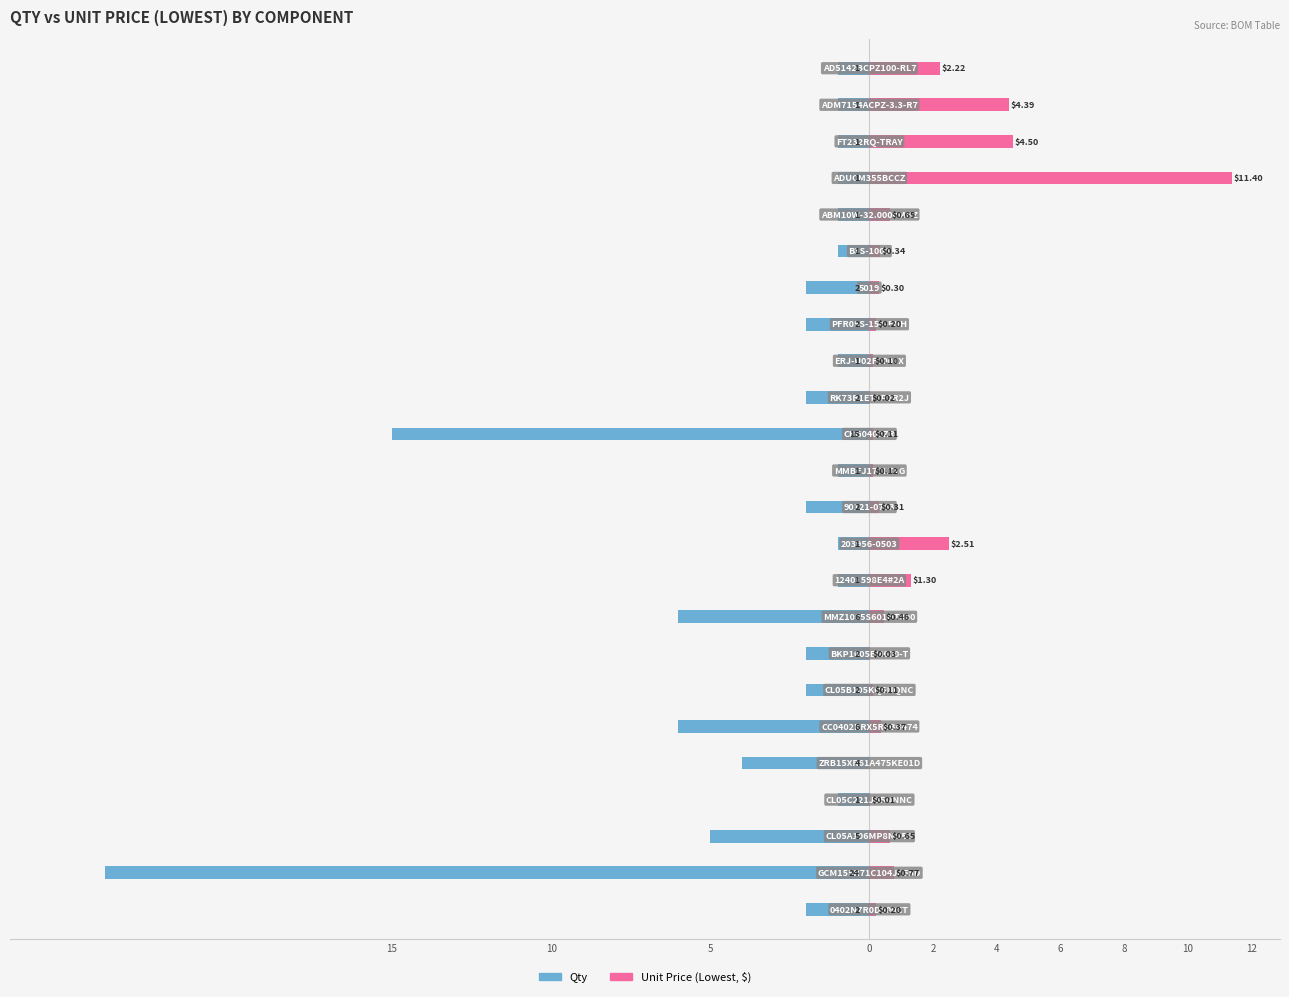

What is the label of the 19th bar from the right?

4